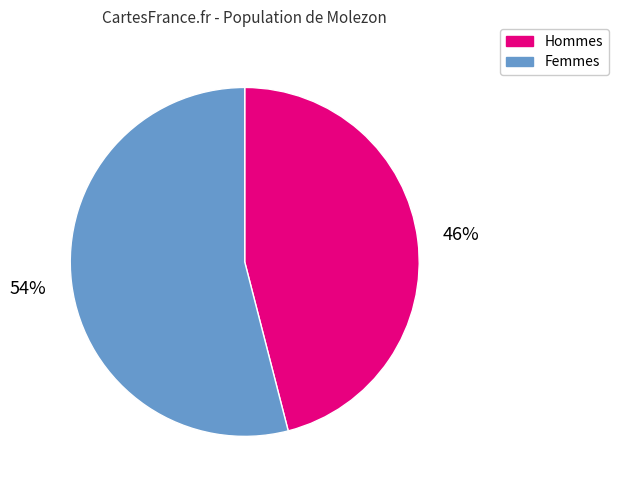

To the nearest percent, what is the difference between the largest and smallest slice percentages?

8%